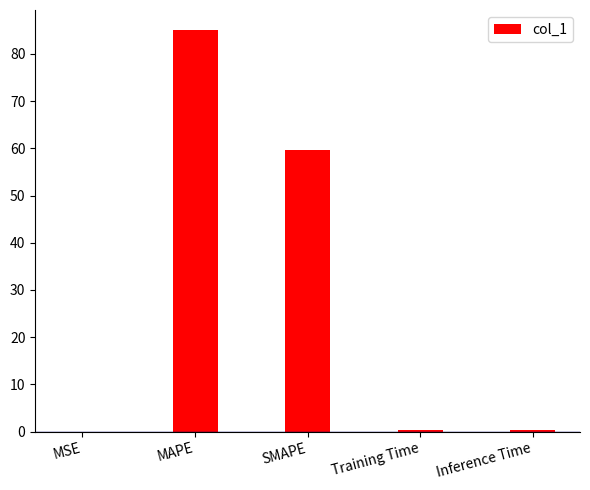

What is the sum of all values?

145.5